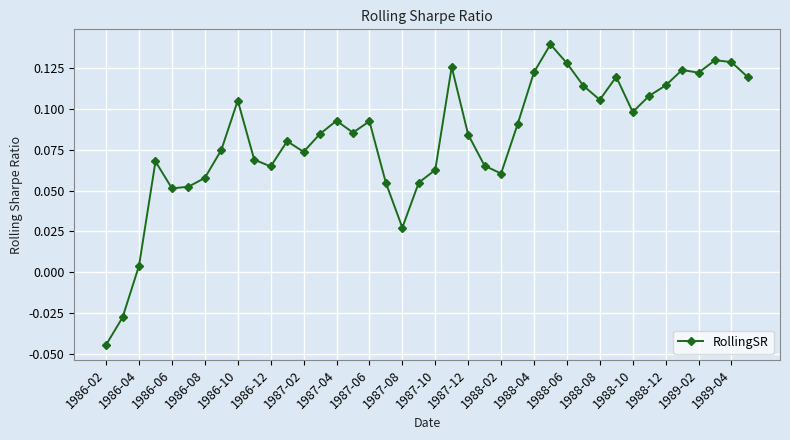

What is the sum of all values?

3.3